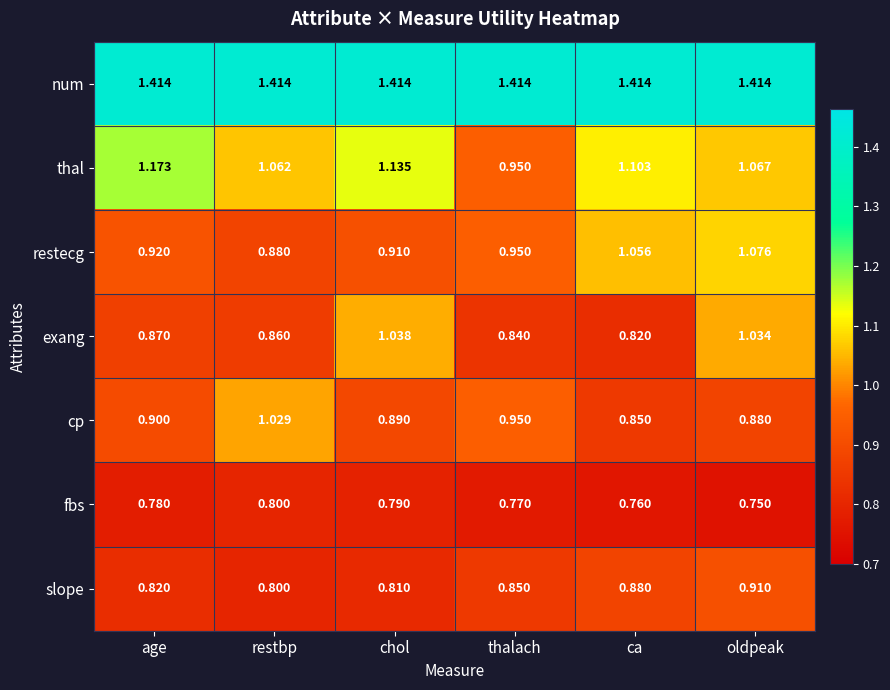

At ca, list the series in order from largest to smallest.

num, thal, restecg, slope, cp, exang, fbs